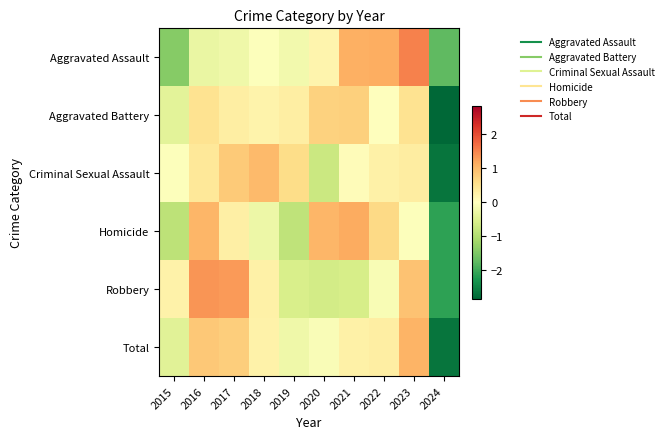

Between 2017 and 2020, which is larger?

2020